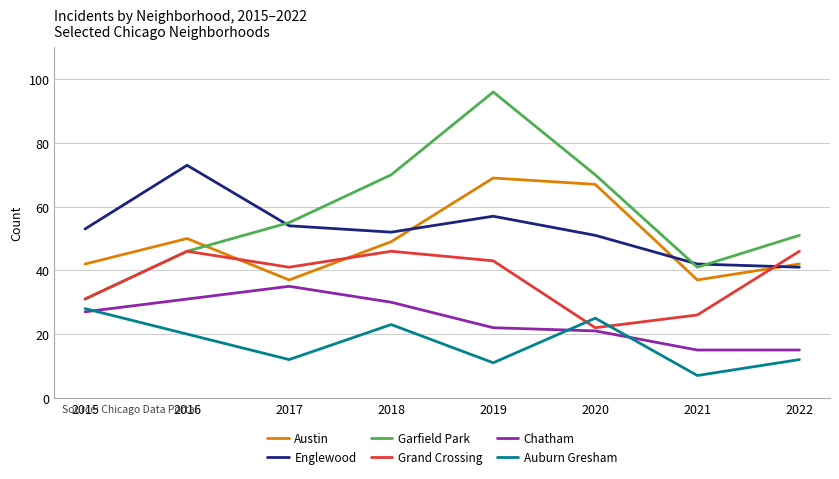

How many intersections are there between Grand Crossing and Auburn Gresham?

2